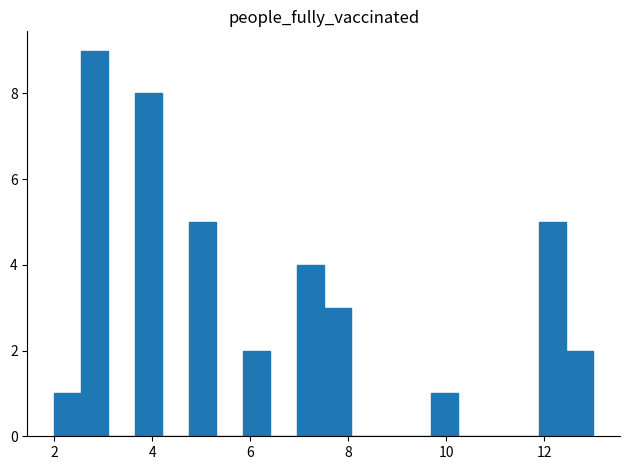

Read against the x-axis, roughly where is the centre of the tallest bar?

2.8